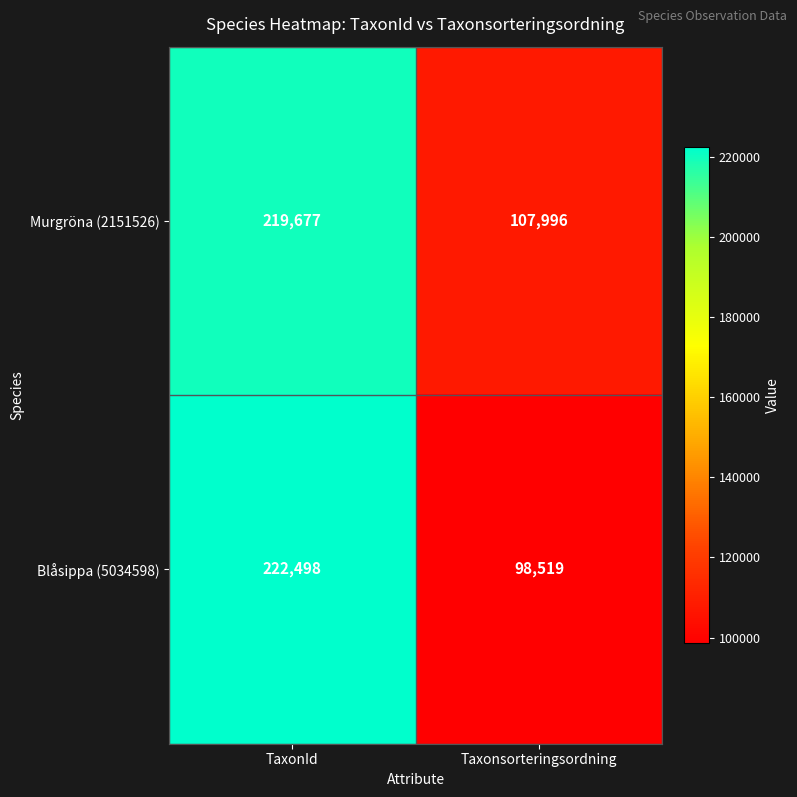

What is the maximum value shown in the chart?

222498